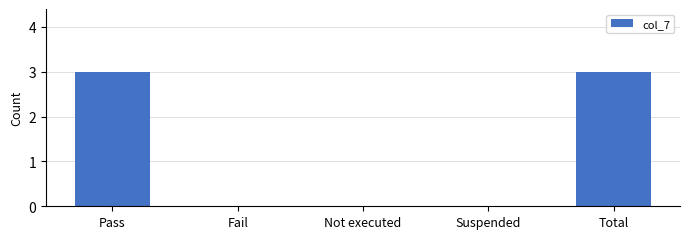

Which has a higher value, Pass or Not executed?

Pass